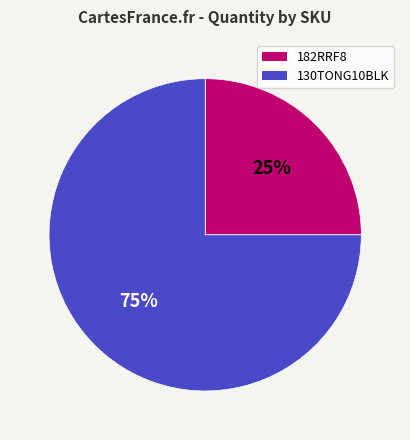

How many slices are in this pie chart?

2